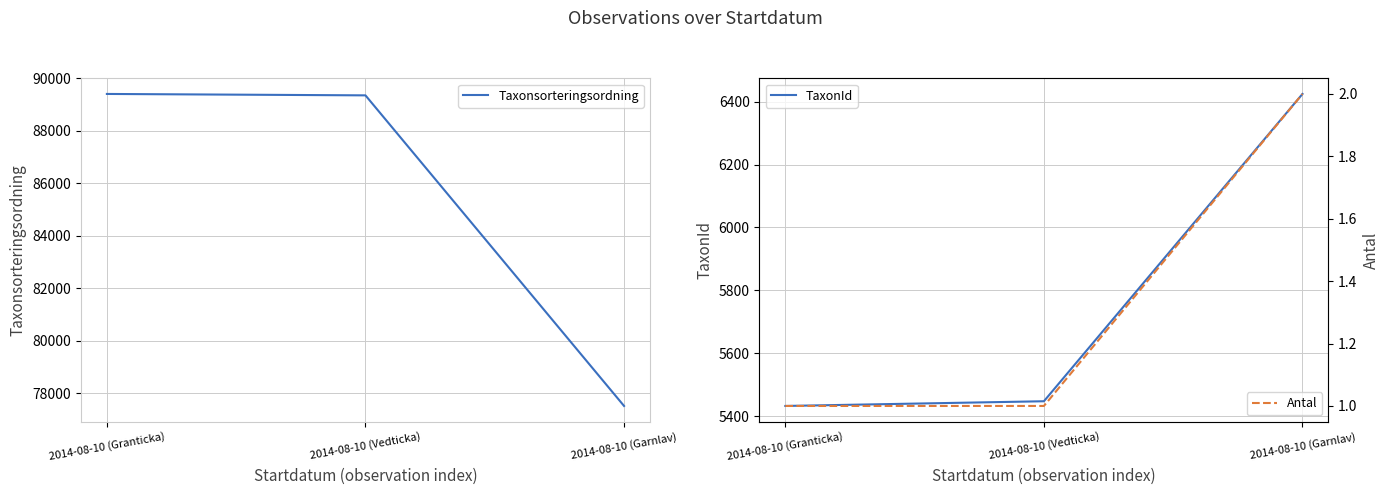

Does the chart have visible grid lines?

Yes